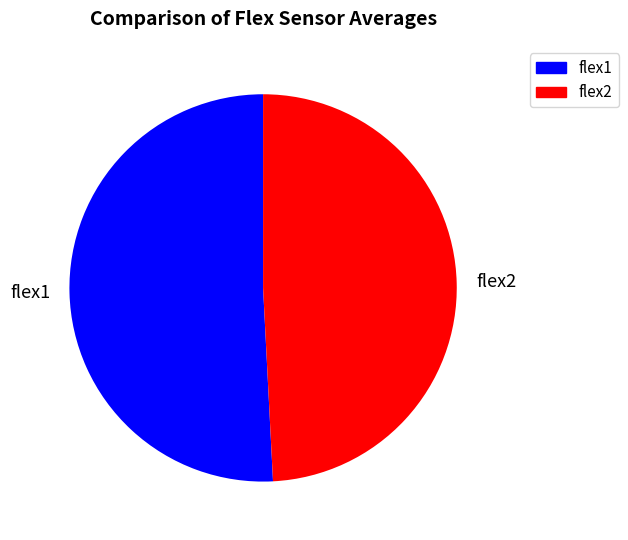

Is there a majority slice in this chart?

Yes